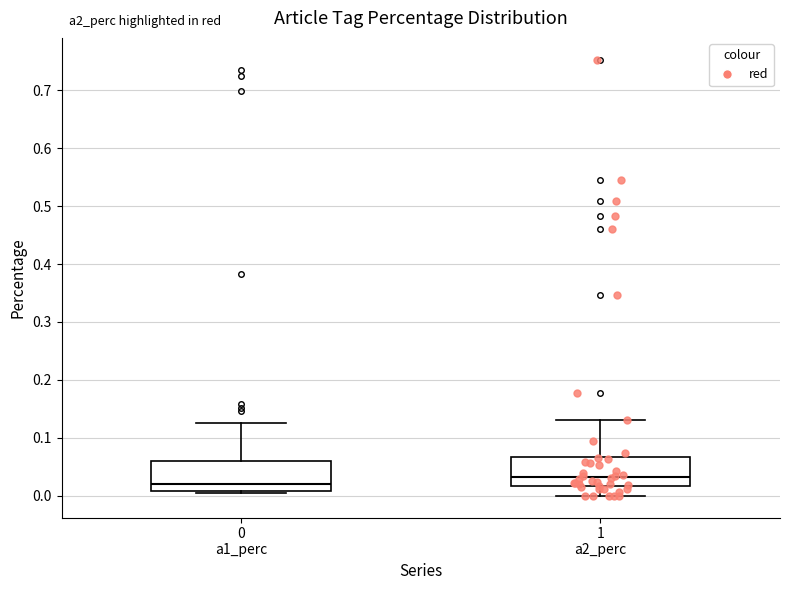

Reading left to right, transcribe this box plot: for each box, give where its median line is, the range the box spans, and where its two whiskers end, as read against the y-axis. The values are not printed on the chart, so give them approximately, as read against the axis.

0 a1_perc: median 0.02, box 0.01 to 0.06, whiskers 0.00 to 0.13
1 a2_perc: median 0.03, box 0.02 to 0.07, whiskers 0.00 to 0.13